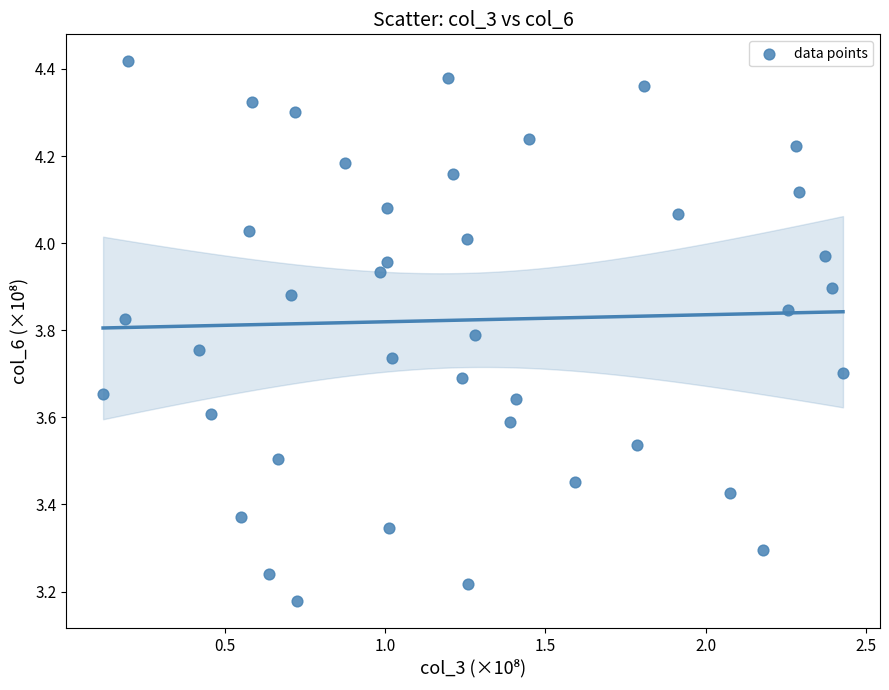

What is the range of Y values (max minus min)?

1.2